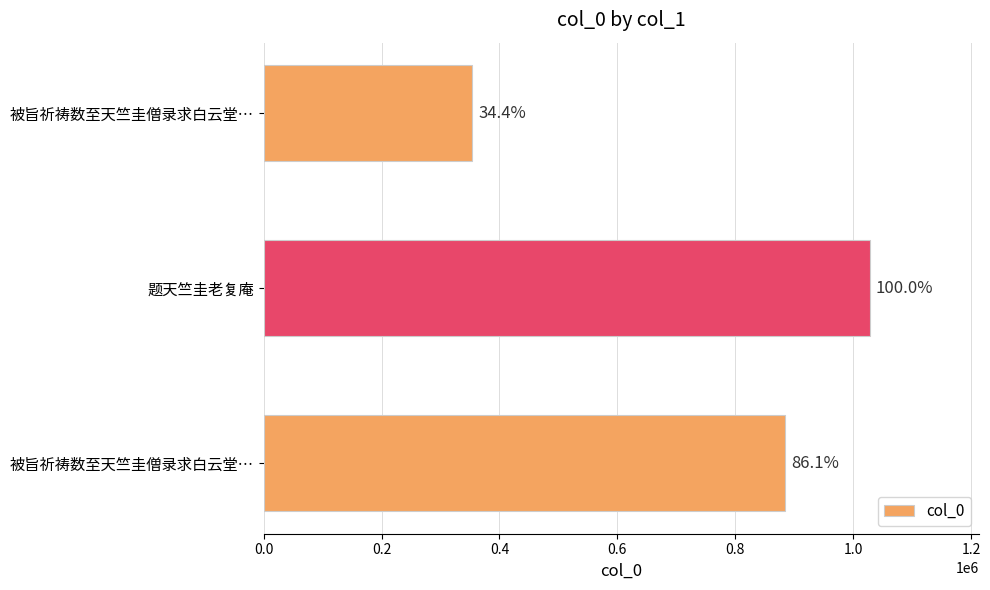

What is the minimum value shown in the chart?

353510